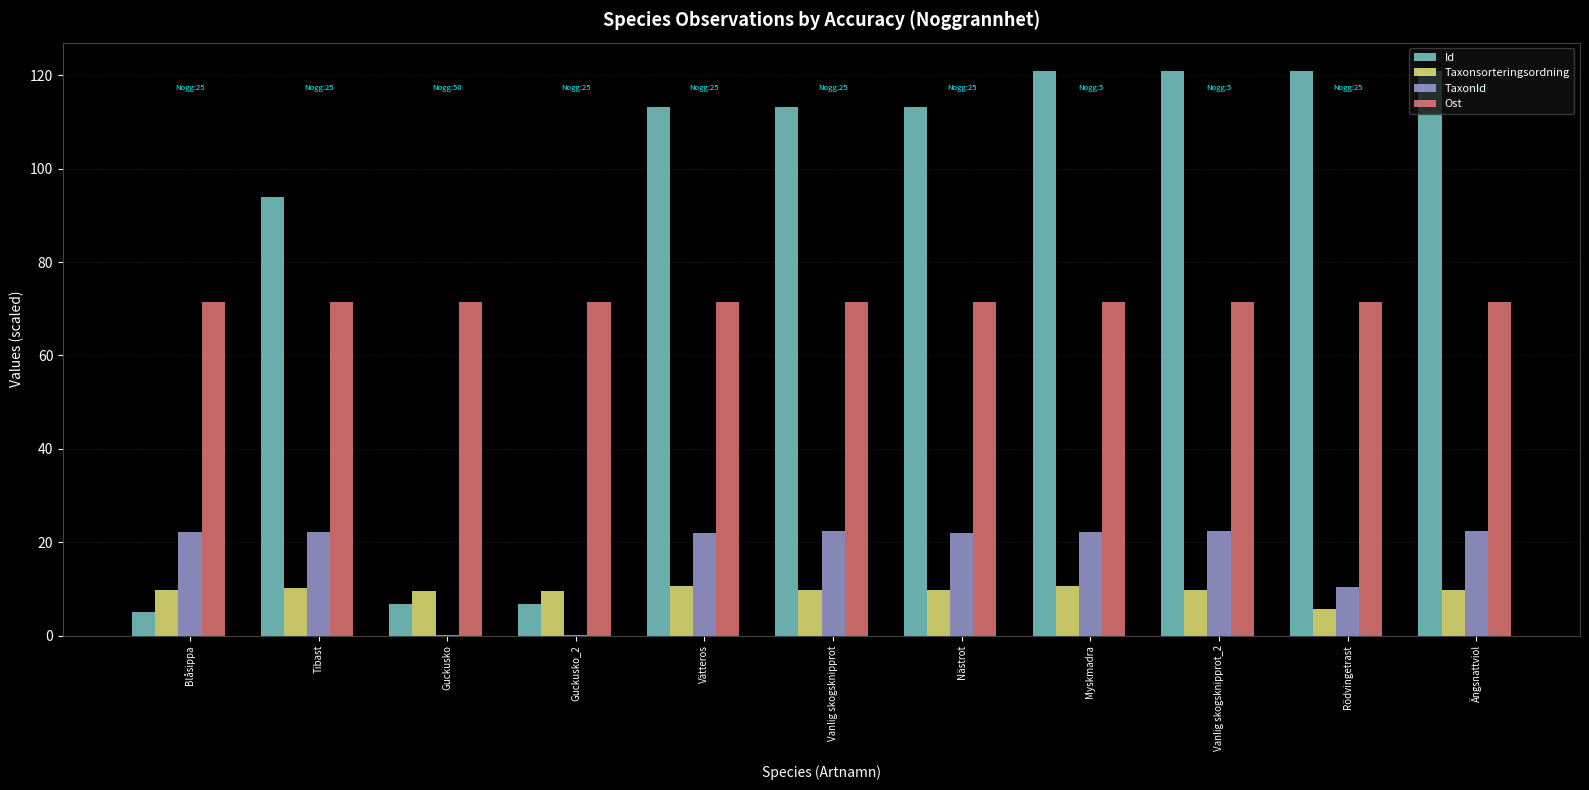

Are the bars grouped side by side (vs. stacked)?

Yes